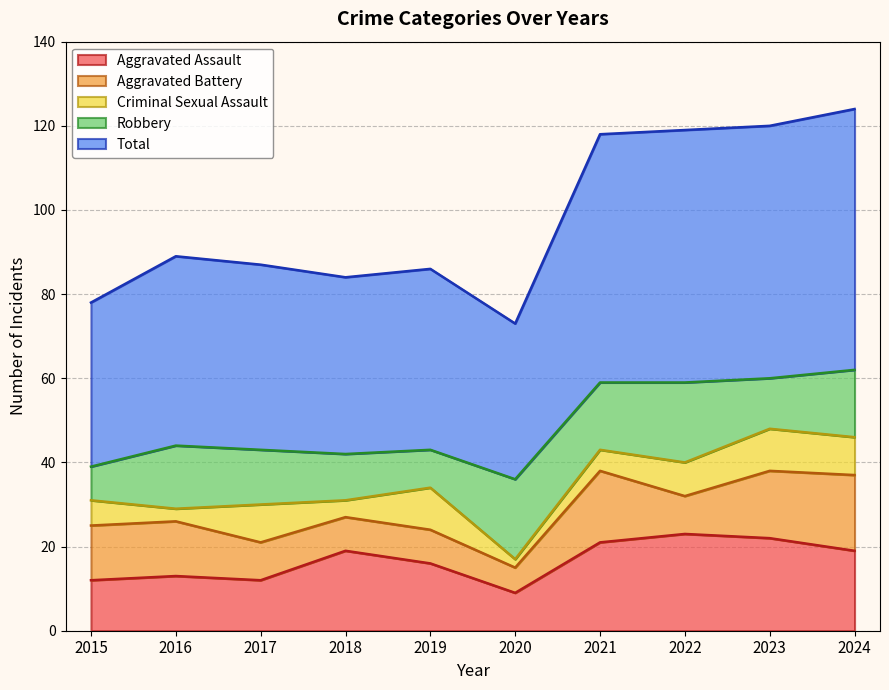

Reading left to right, extract all data points from this chart.

Aggravated Assault: 2015=12	2016=13	2017=12	2018=19	2019=16	2020=9	2021=21	2022=23	2023=22	2024=19
Aggravated Battery: 2015=13	2016=13	2017=9	2018=8	2019=8	2020=6	2021=17	2022=9	2023=16	2024=18
Criminal Sexual Assault: 2015=6	2016=3	2017=9	2018=4	2019=10	2020=2	2021=5	2022=8	2023=10	2024=9
Robbery: 2015=8	2016=15	2017=13	2018=11	2019=9	2020=19	2021=16	2022=19	2023=12	2024=16
Total: 2015=39	2016=45	2017=44	2018=42	2019=43	2020=37	2021=59	2022=60	2023=60	2024=62